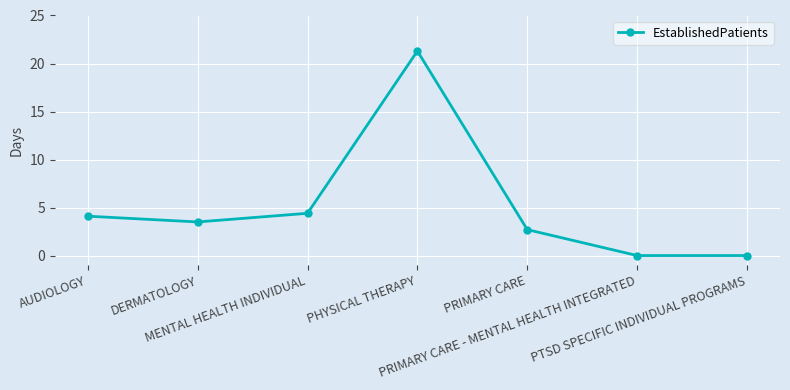

What position from the left is AUDIOLOGY?

1